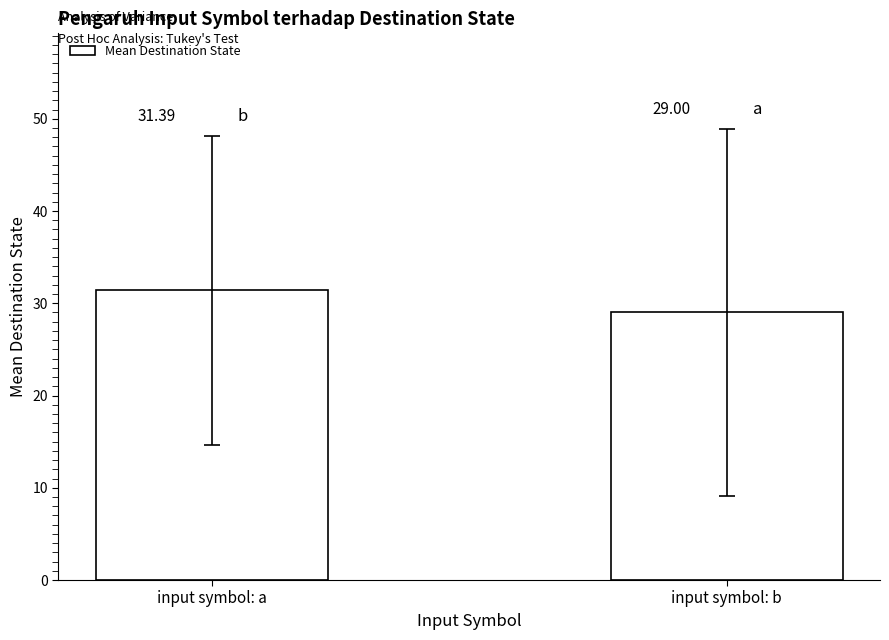

Where does the data first go above 31?

input symbol: a